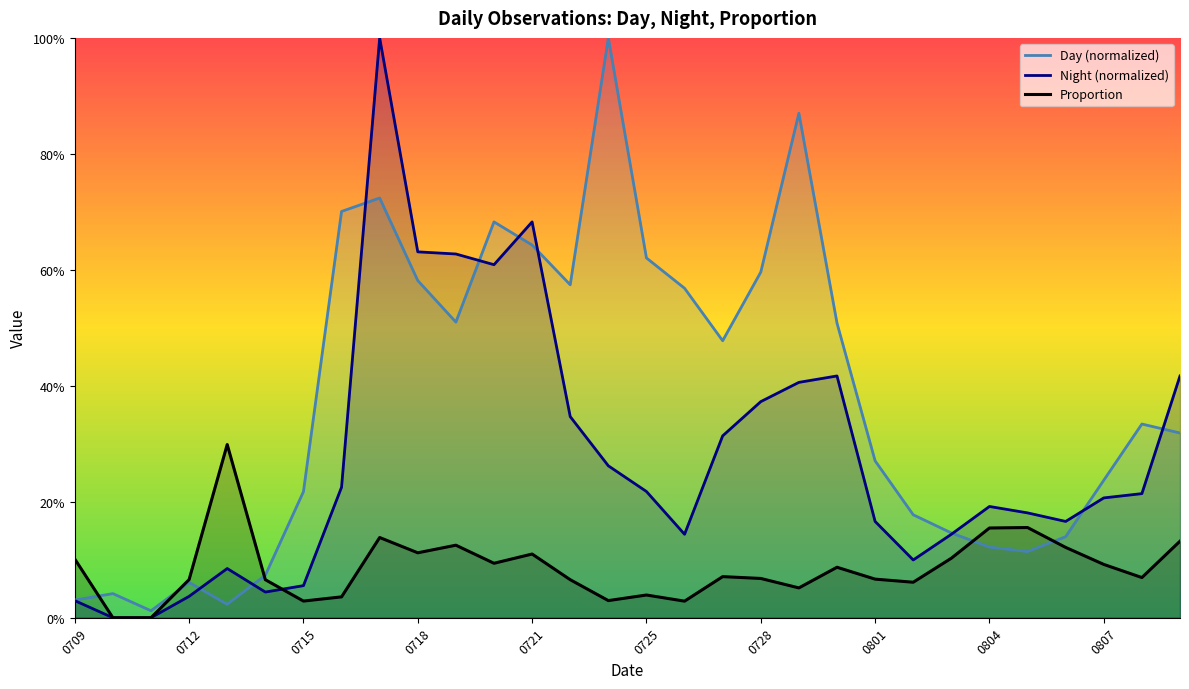

In Proportion, how many points are higher than both neighbors (excluding endpoints)?

8